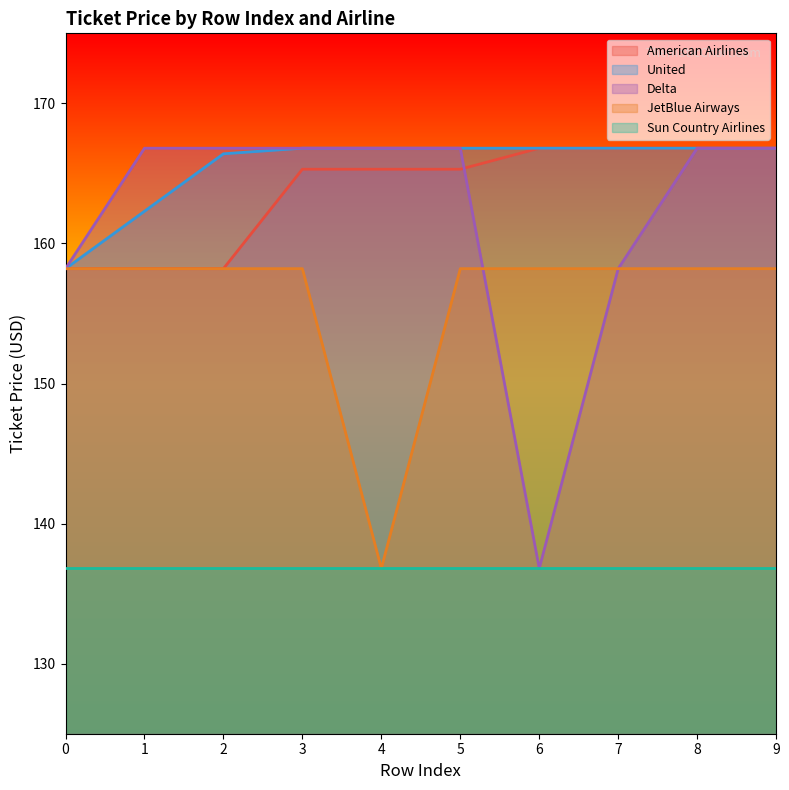

Is the value of American Airlines at 4 greater than the value of United at 9?

No